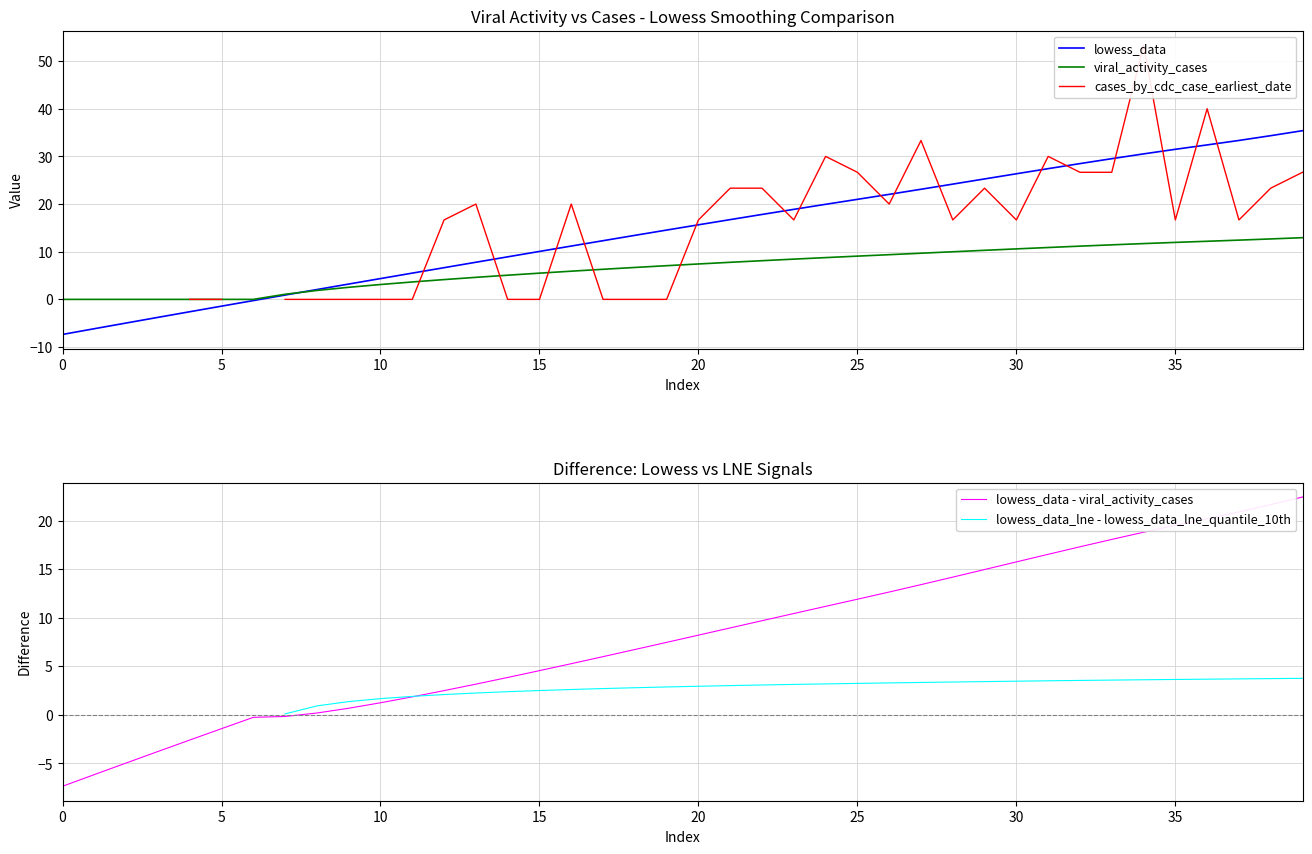

What is the value of the lowess_data - viral_activity_cases point at the 23rd from the left?

9.7